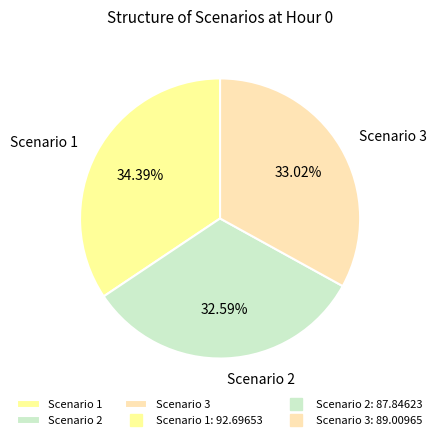

What percentage is the Scenario 1 slice, to the nearest percent?

34%